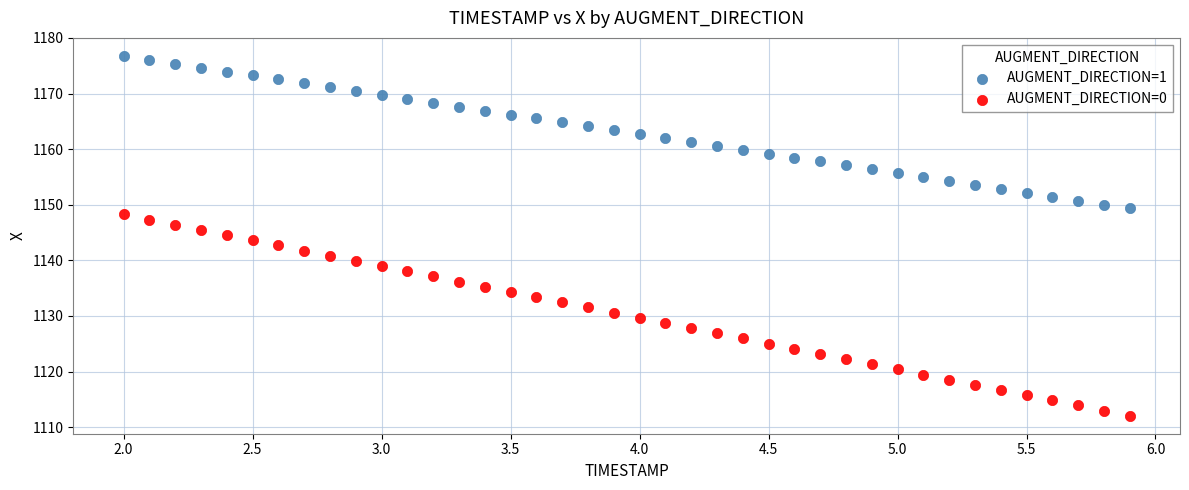

What are all the series names shown in the legend?

AUGMENT_DIRECTION=1, AUGMENT_DIRECTION=0